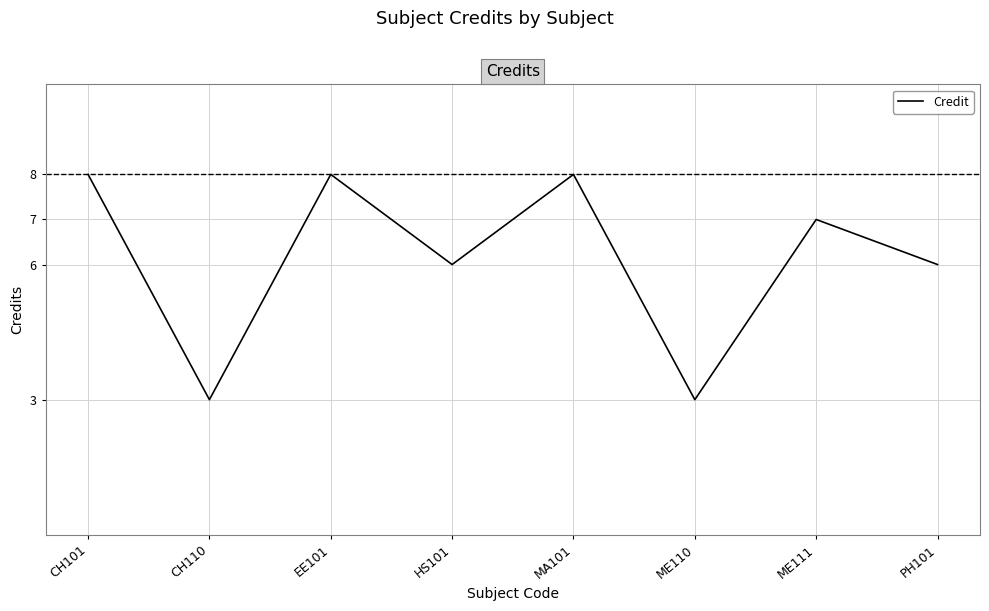

What value does the data have at CH101?

8